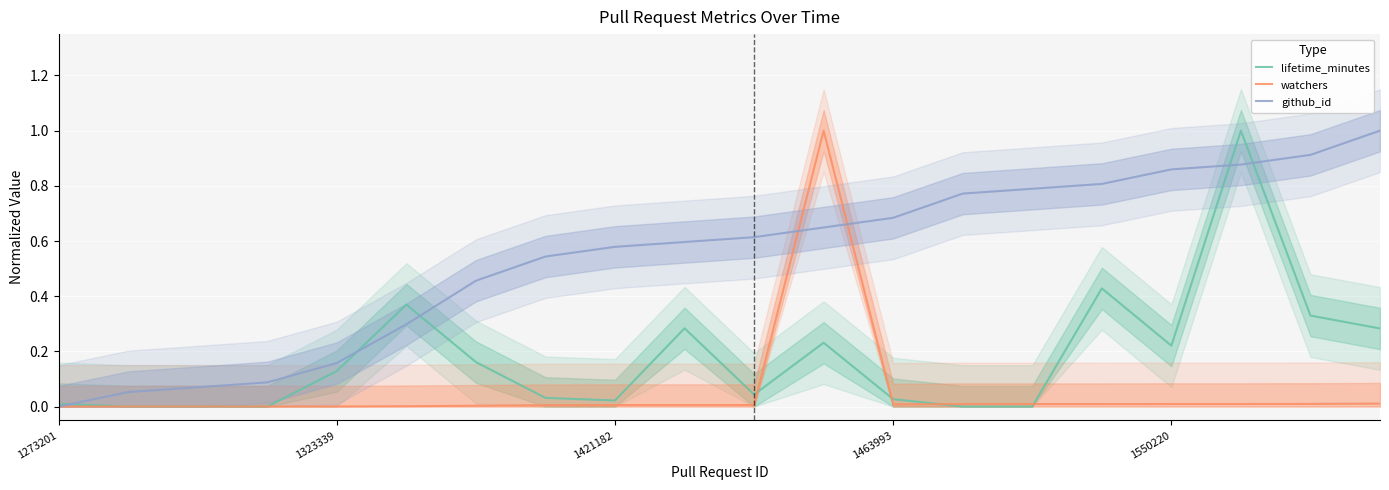

How many values in the github_id series exceed 0?

19